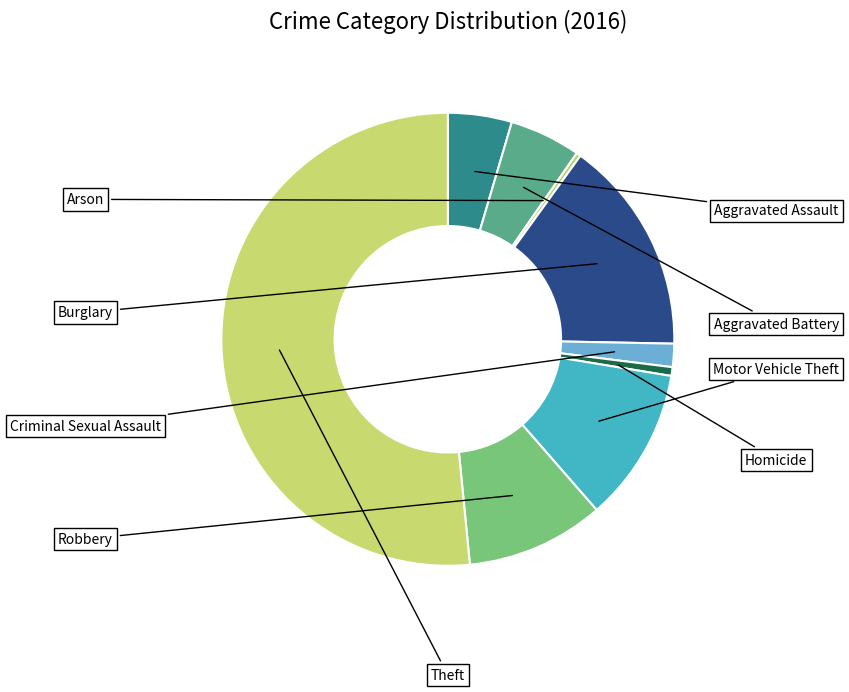

How many slices are in this pie chart?

9